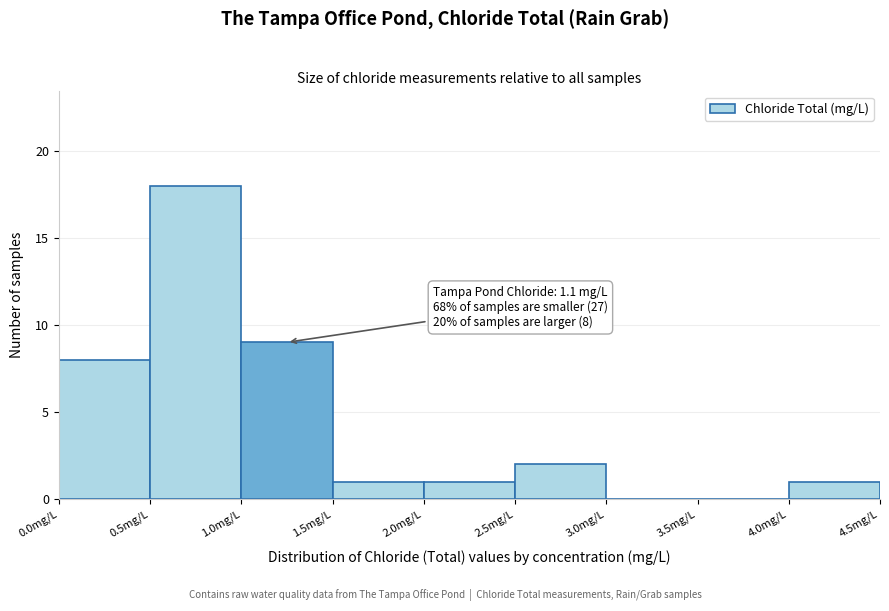

Over which range of the x-axis is the bar tallest?

0.5 to 1.0